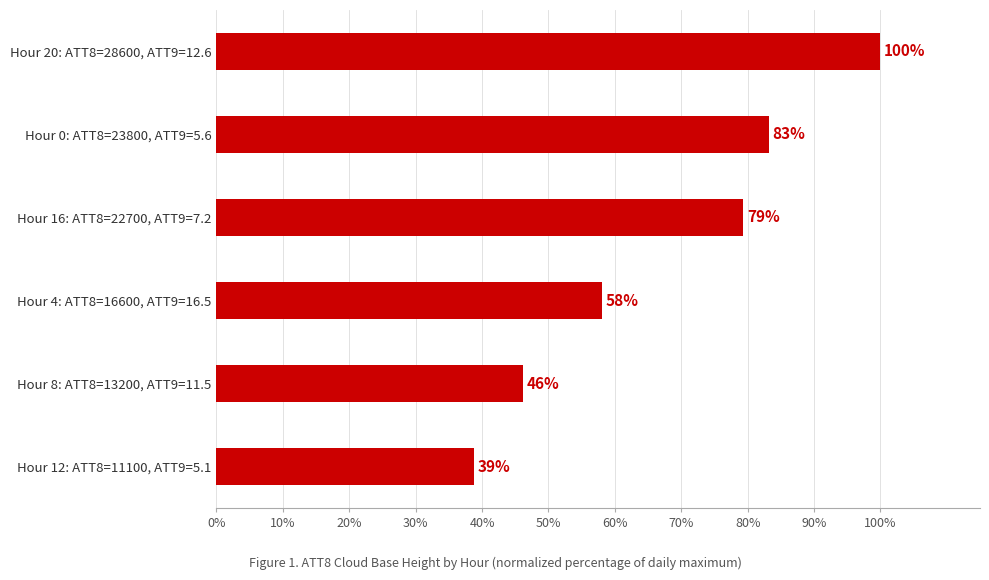

Are the bars horizontal?

Yes